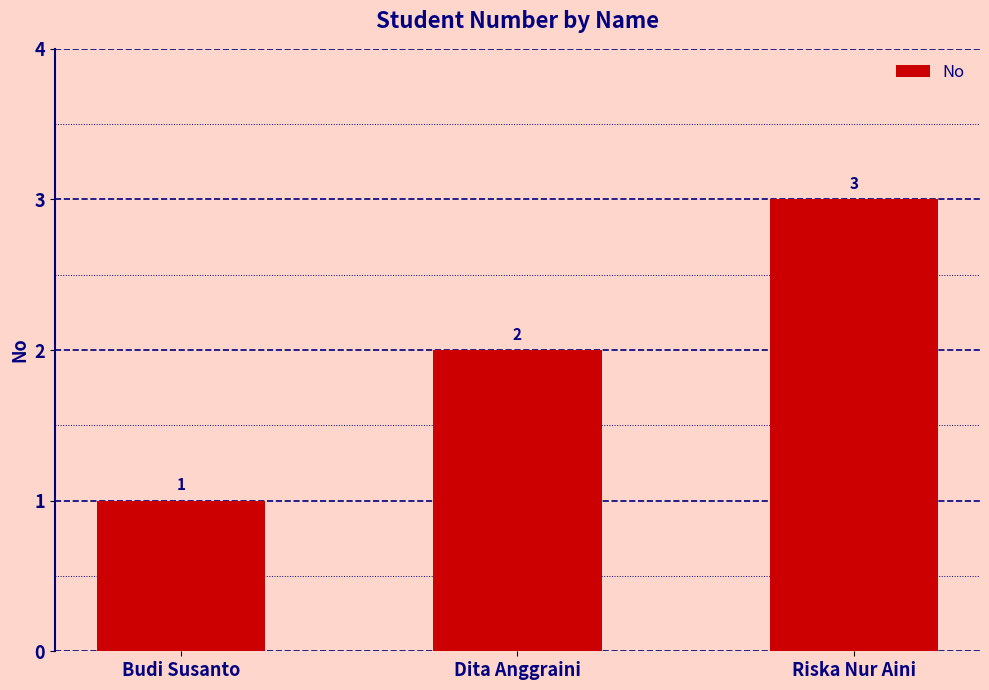

Reading left to right, transcribe all the data shown in this chart.

Budi Susanto=1	Dita Anggraini=2	Riska Nur Aini=3